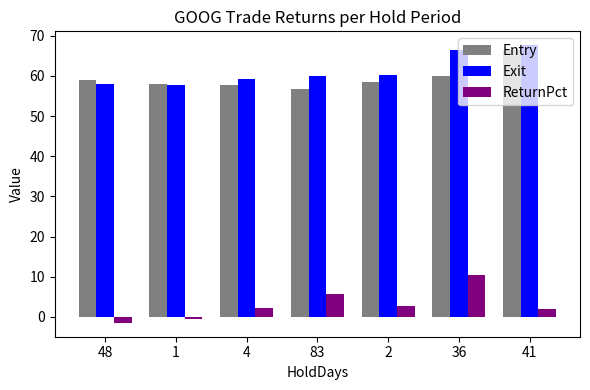

Which series has the largest total across all categories?

Exit